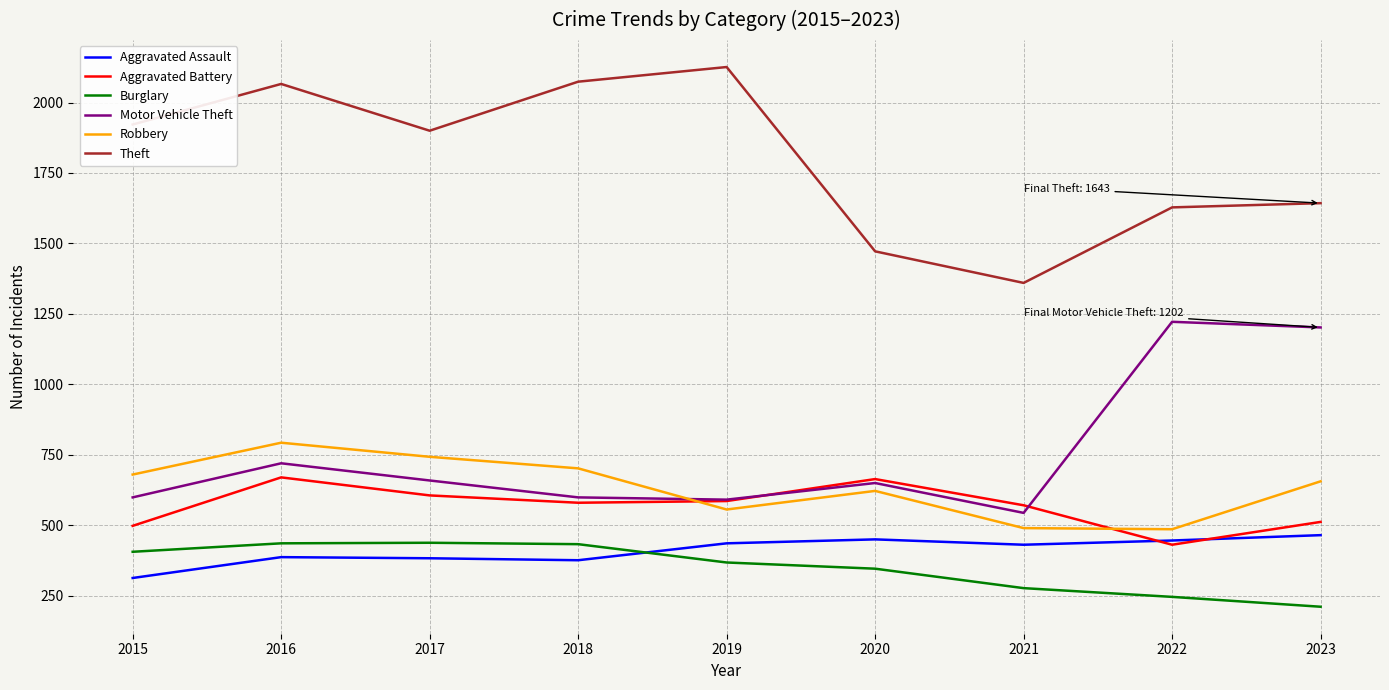

What is the difference between the highest and lowest values at 2023?

1432